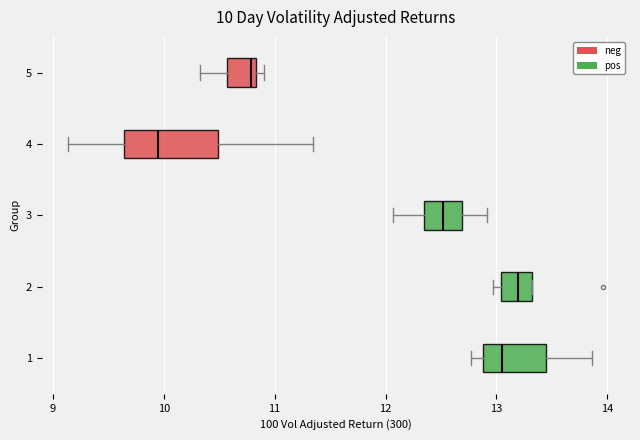

Which box's median line is the furthest to the right?

2